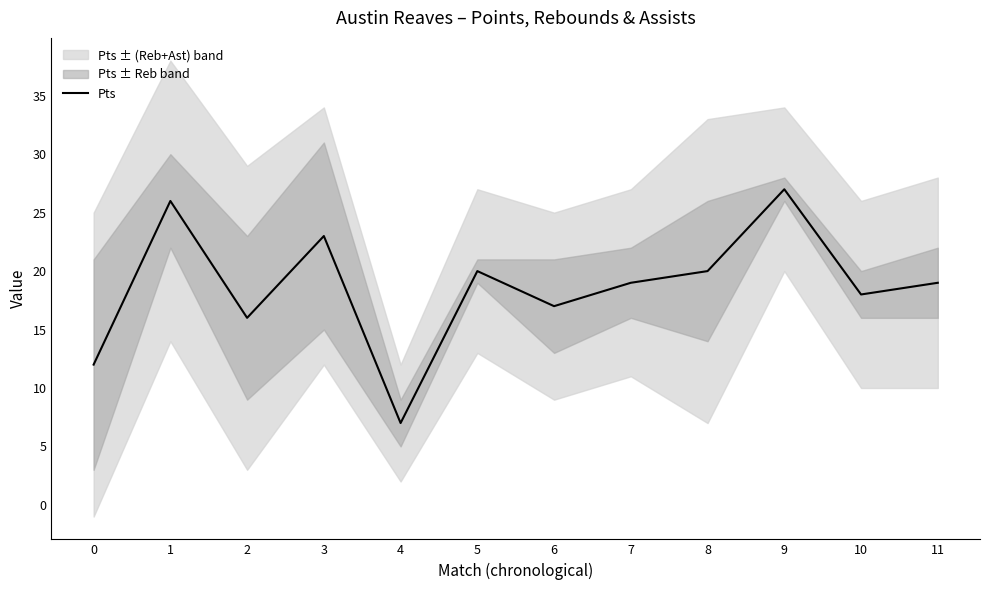

Approximately how many times larger is the value at 9 compared to 0?

2.2